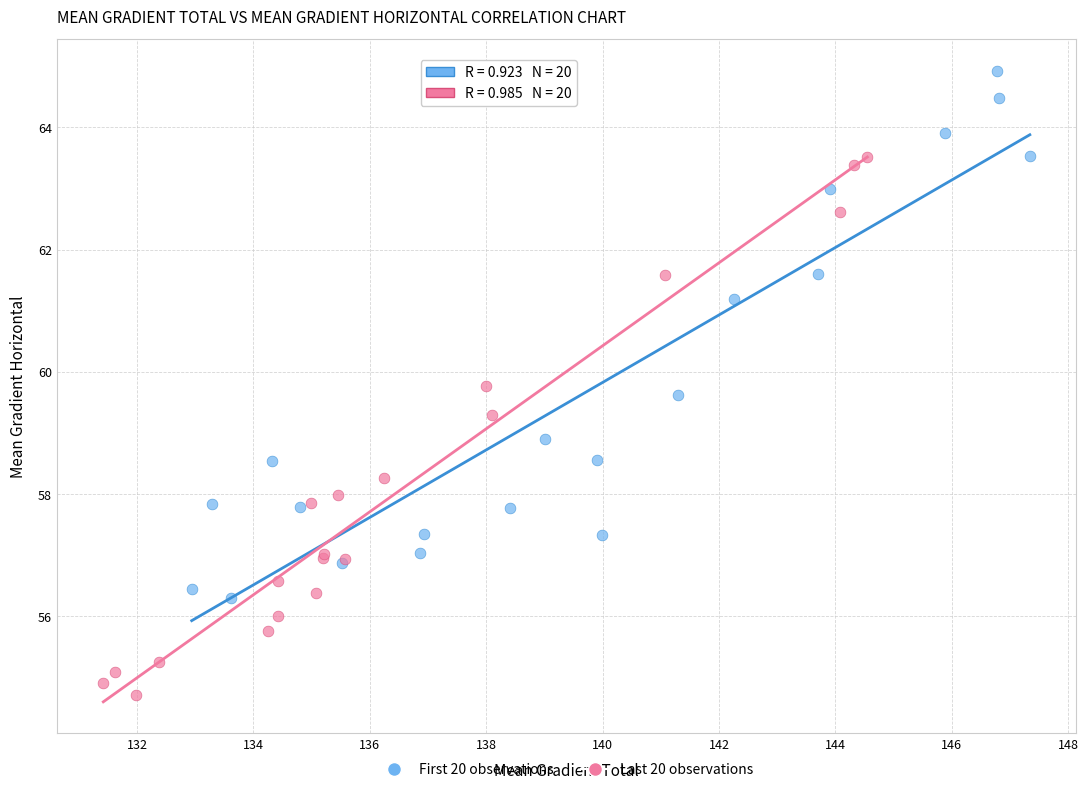

Which series reaches the minimum Y coordinate?

Last 20 observations